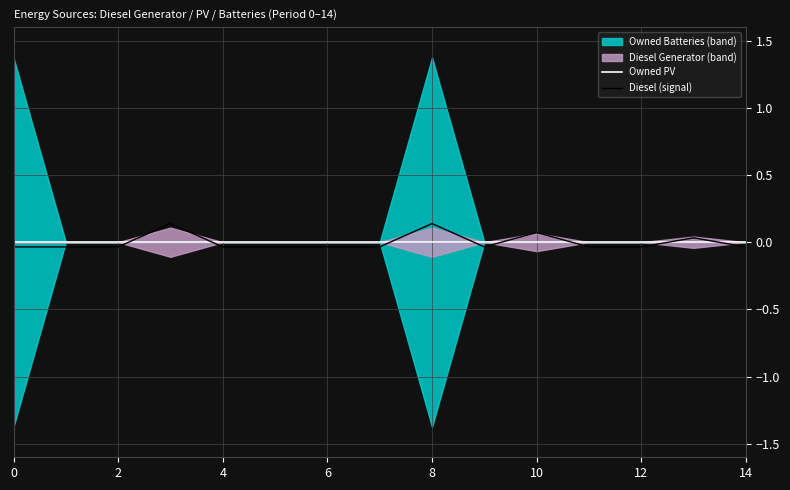

True or false: Owned PV has a value of 0.0 at 12.

True